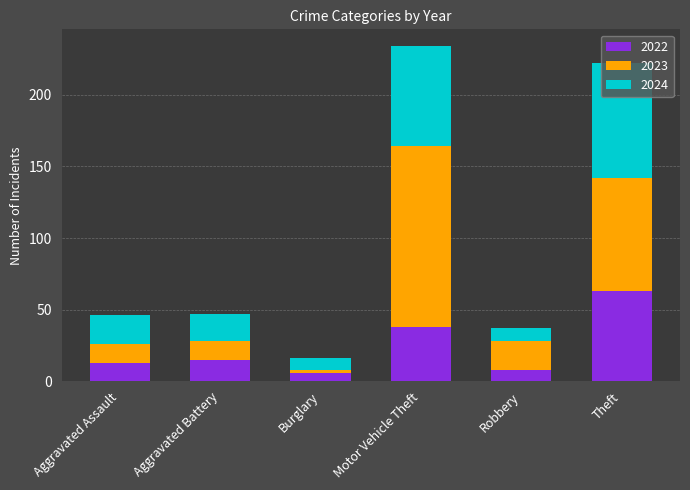

What is the difference between the second highest and second lowest values in the 2022 series?

30